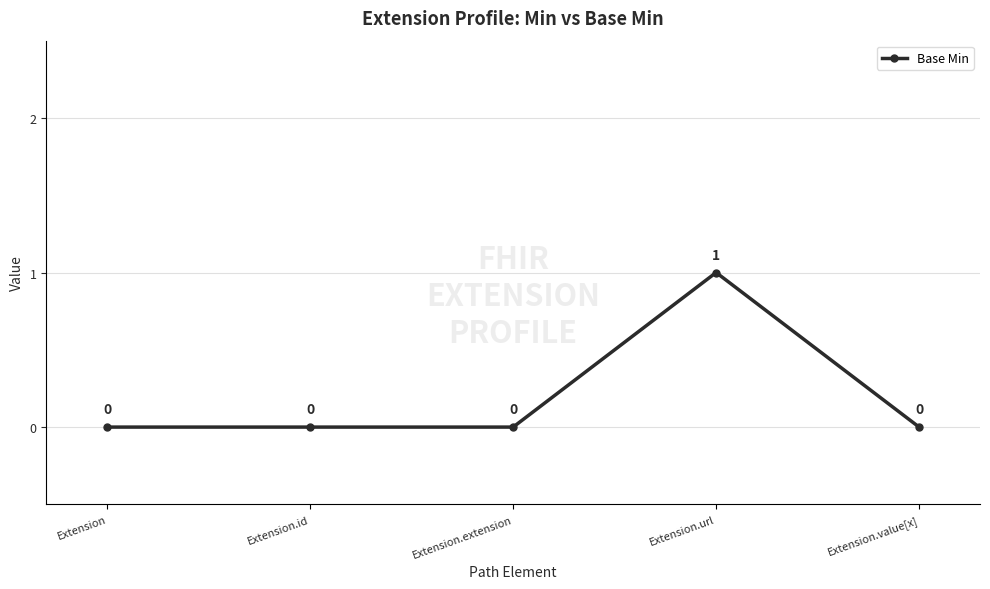

The chart shows a value of 2 at Extension.url. True or false?

False